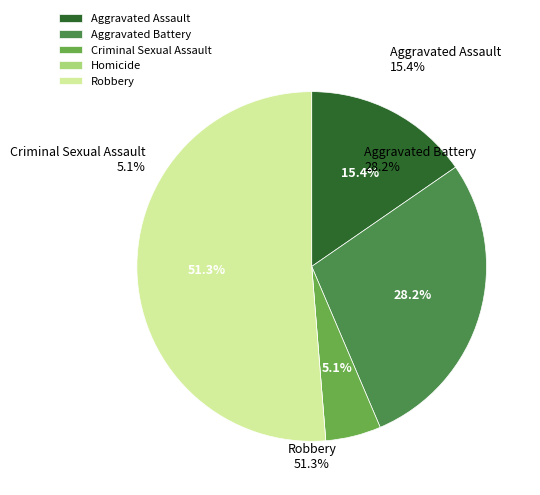

To the nearest percent, what is the average slice percentage?

20%